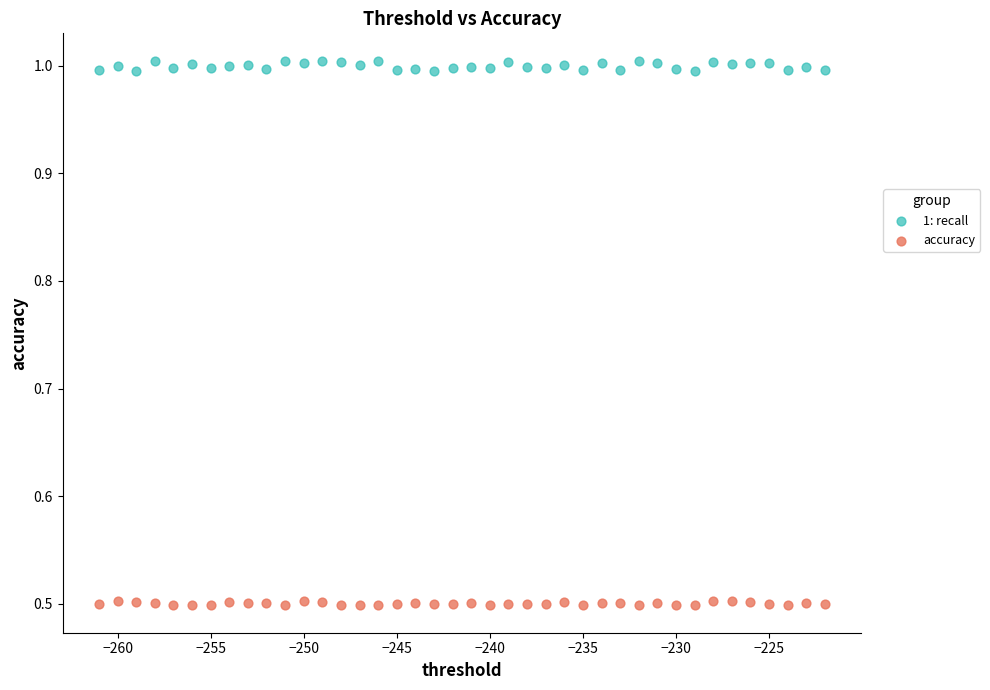

Which series has the largest Y range (max minus min)?

1: recall